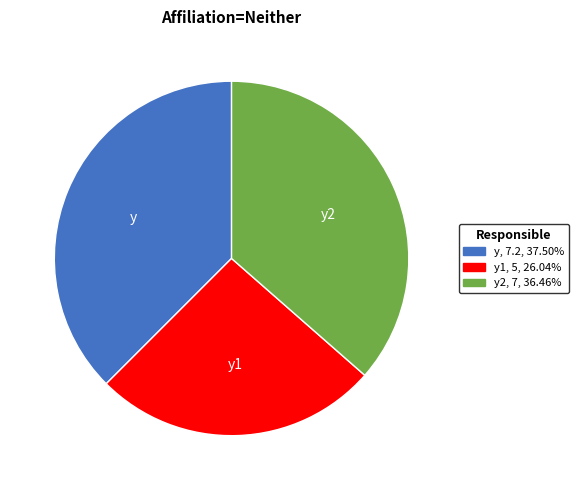

Is the sum of y1 and y greater than half?

Yes